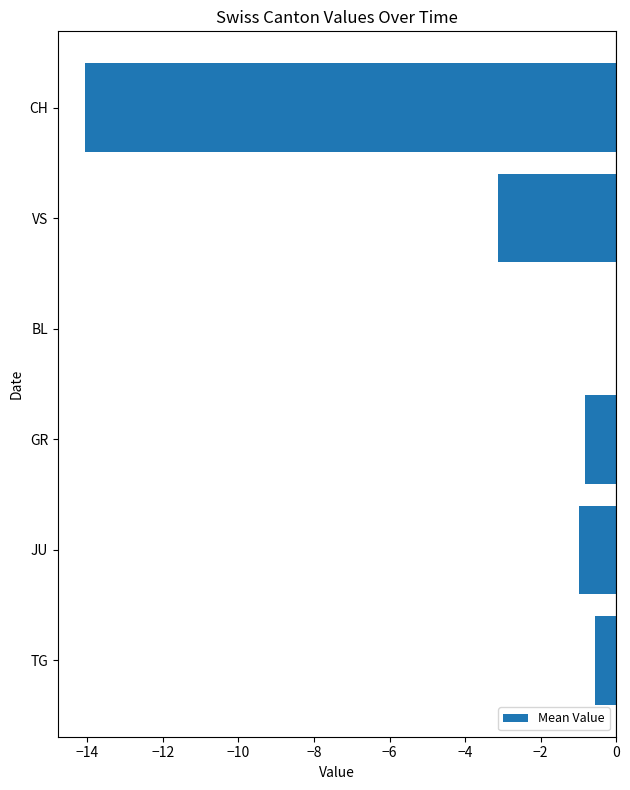

What is the sum of the values at TG and CH?

-14.6